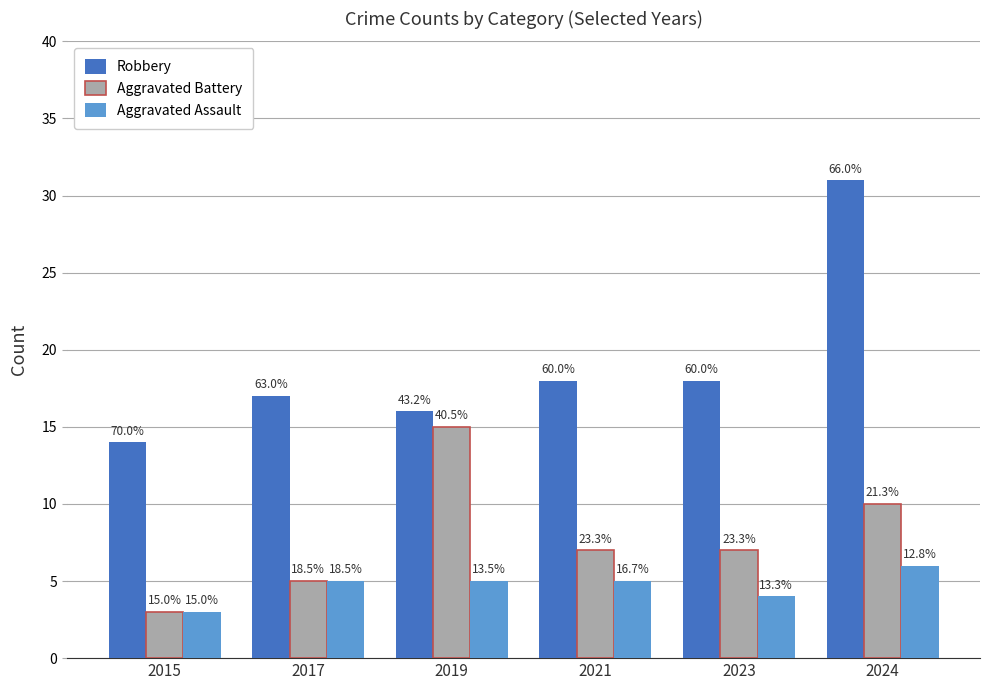

Read the Robbery value at 2021.

18